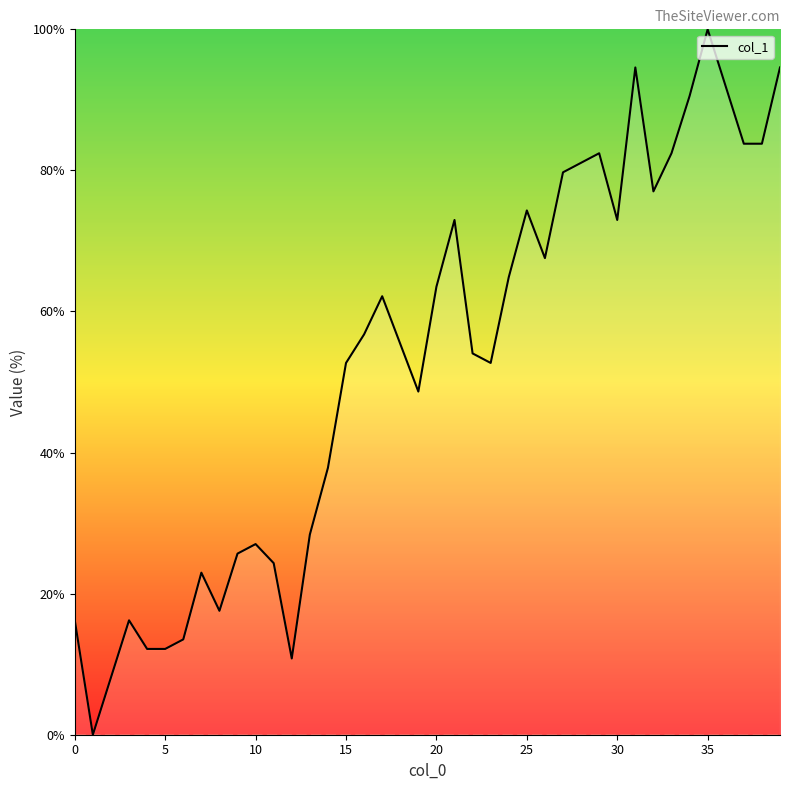

What is the maximum value shown in the chart?

100.0